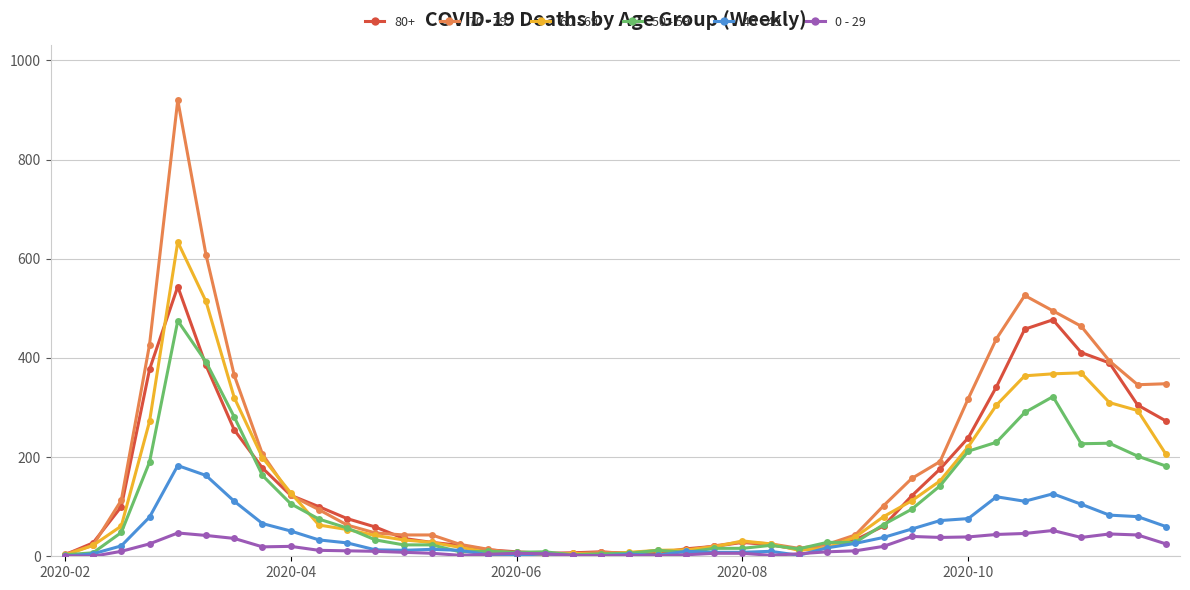

What is the greatest value displayed?

920